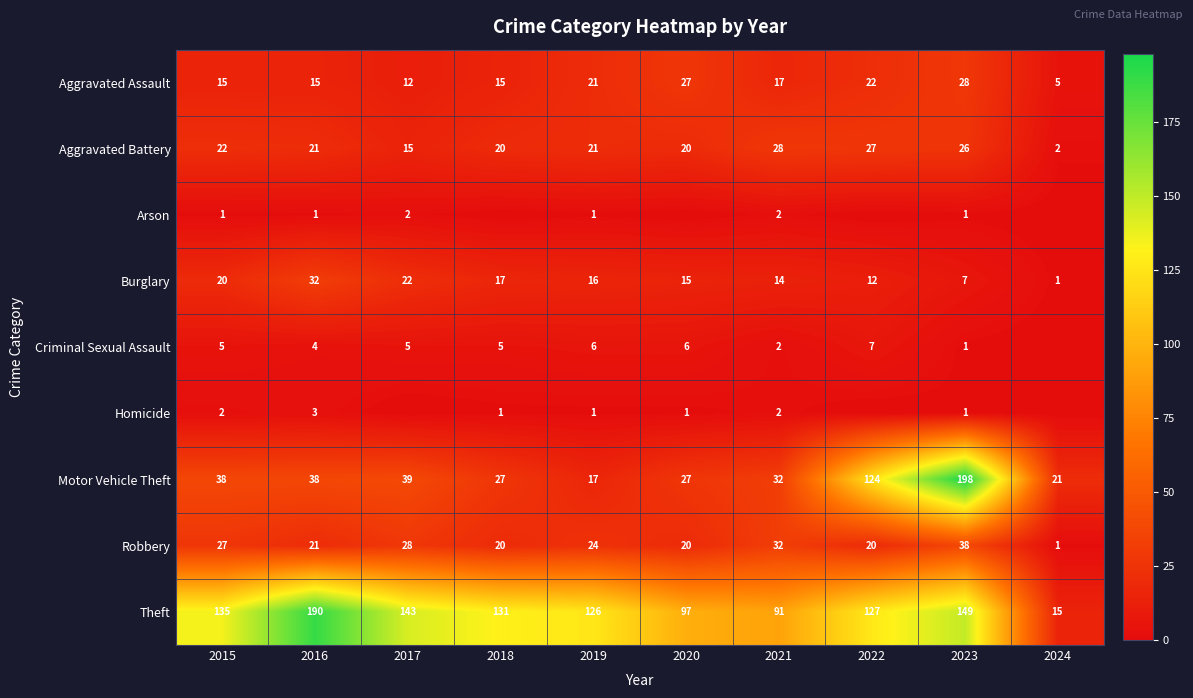

Where is Theft nearest to the value 102?

2020